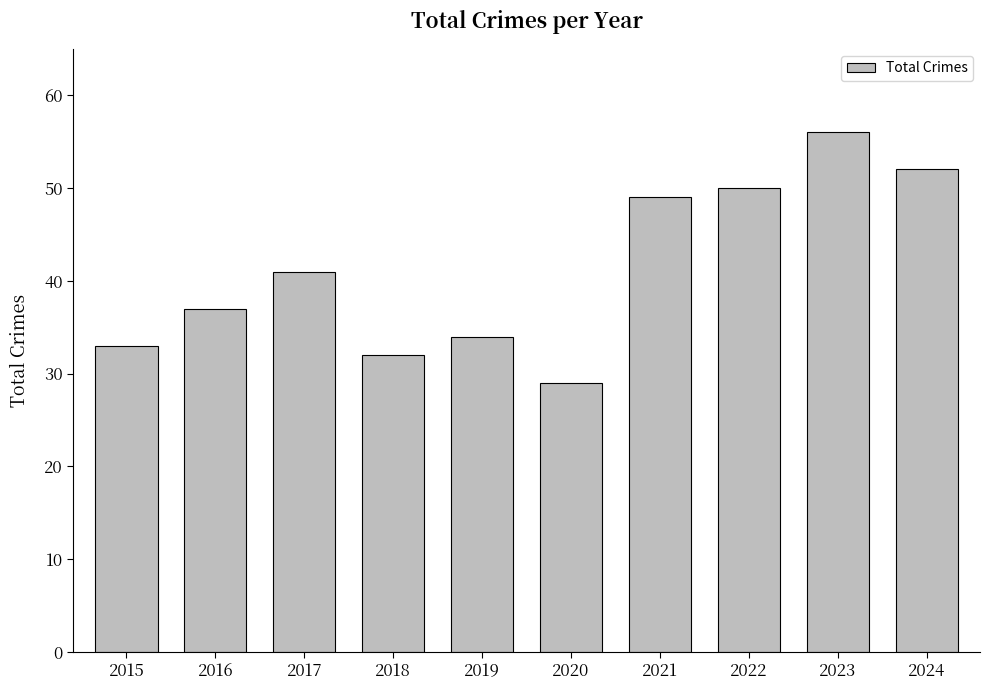

Reading left to right, transcribe all the data shown in this chart.

2015=33	2016=37	2017=41	2018=32	2019=34	2020=29	2021=49	2022=50	2023=56	2024=52